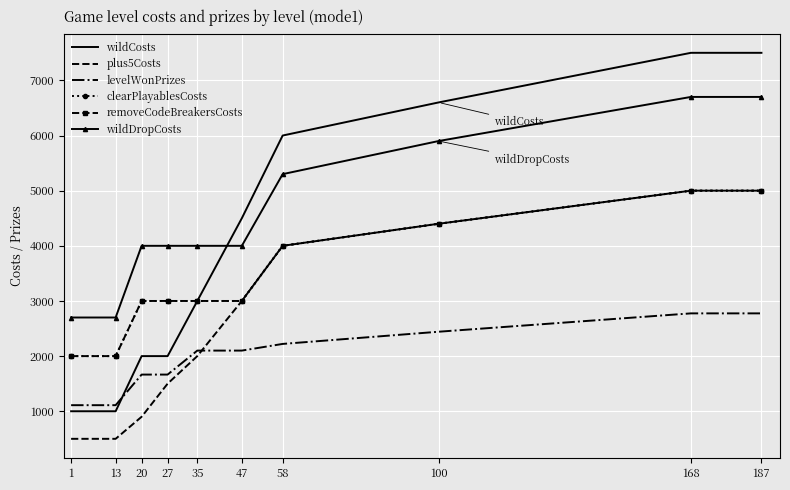

Reading right to left, what are all the values shown in this chart?

wildCosts: 7500	7500	6600	6000	4500	3000	2000	2000	1000	1000
plus5Costs: 5000	5000	4400	4000	3000	2000	1500	900	500	500
levelWonPrizes: 2775	2775	2442	2221	2100	2100	1665	1665	1110	1110
clearPlayablesCosts: 5000	5000	4400	4000	3000	3000	3000	3000	2000	2000
removeCodeBreakersCosts: 5000	5000	4400	4000	3000	3000	3000	3000	2000	2000
wildDropCosts: 6700	6700	5900	5300	4000	4000	4000	4000	2700	2700